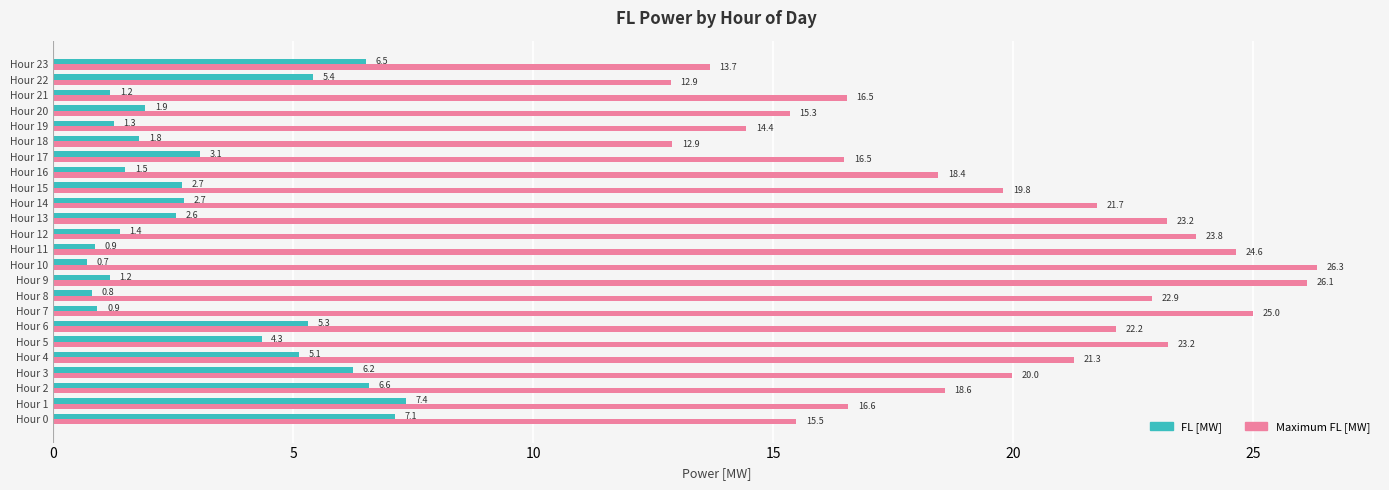

Is it true that Maximum FL [MW] equals 21.7 at Hour 14?

True